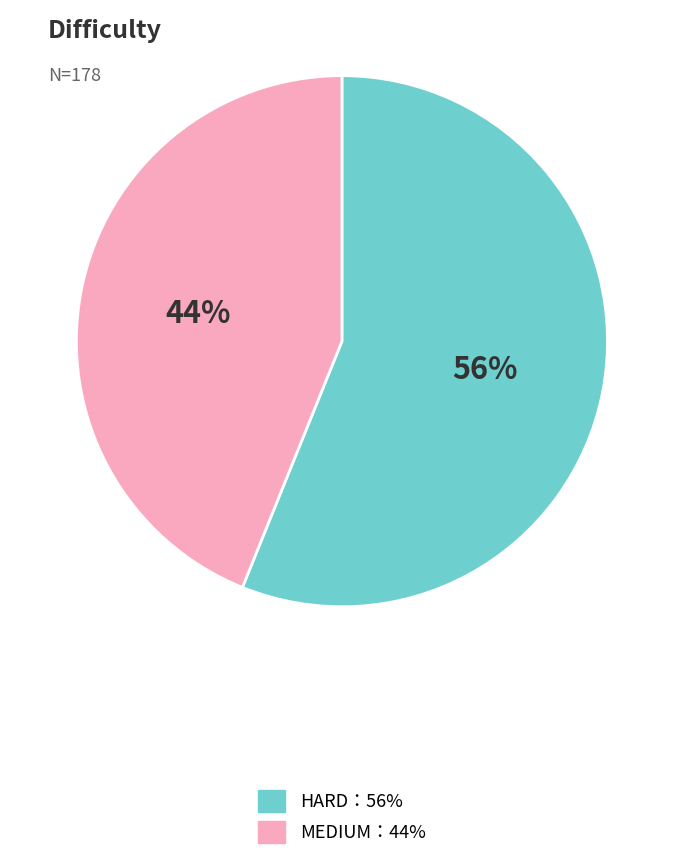

To the nearest percent, what is the difference between the largest and smallest slice percentages?

12%